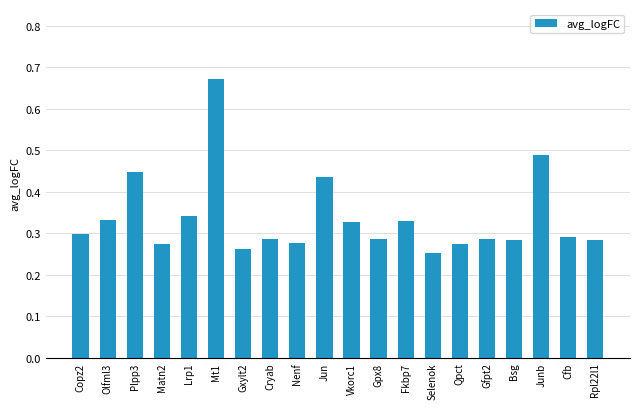

The value at Rpl22l1 is 0.3. True or false?

True